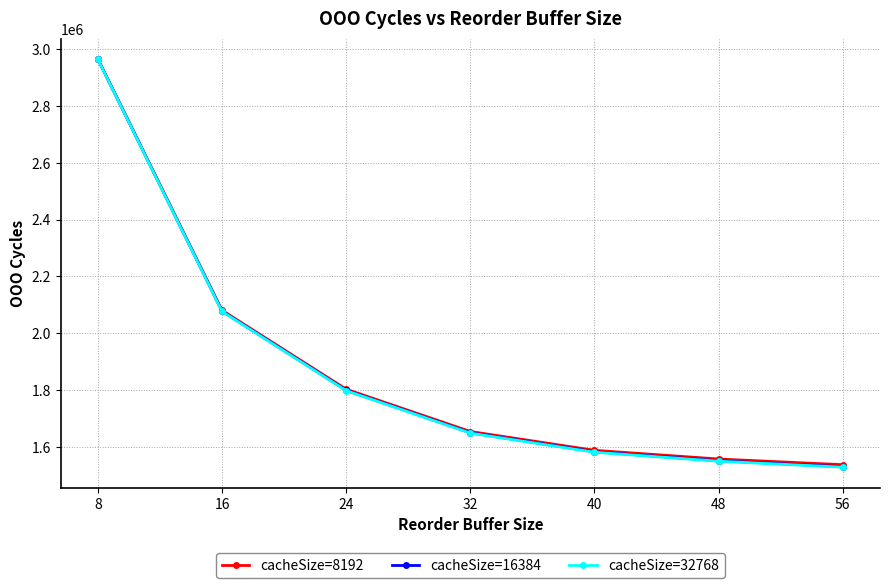

At which label does cacheSize=16384 reach its peak?

8